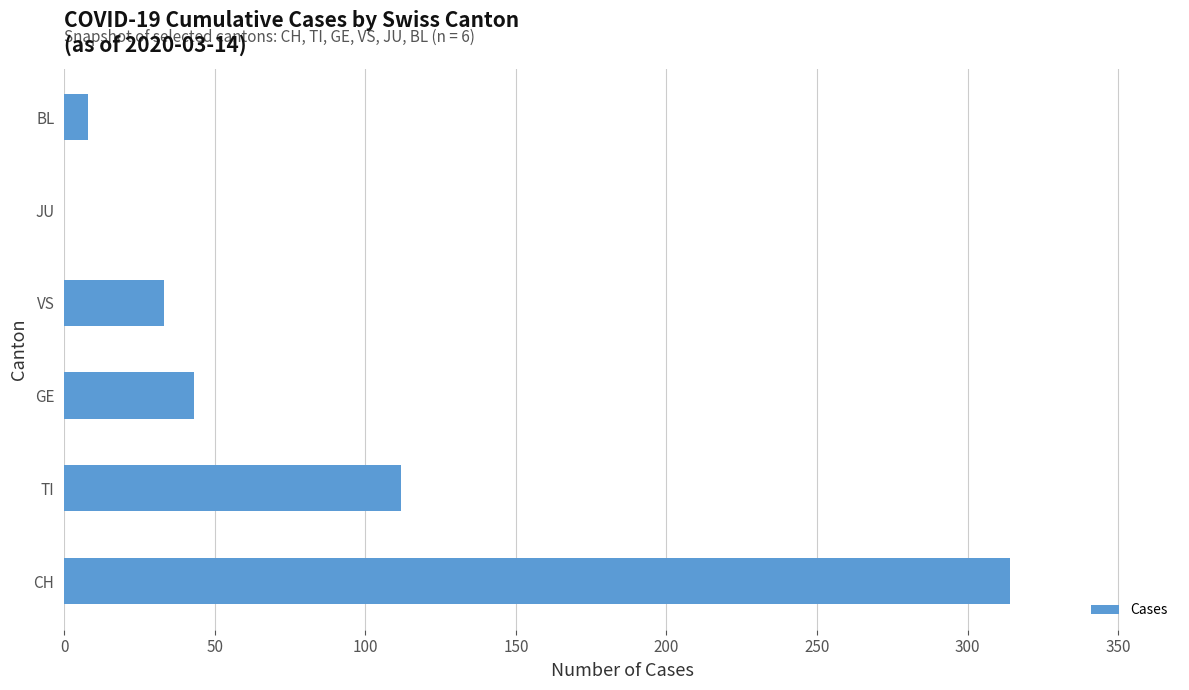

What is the change in value from CH to TI?

-202